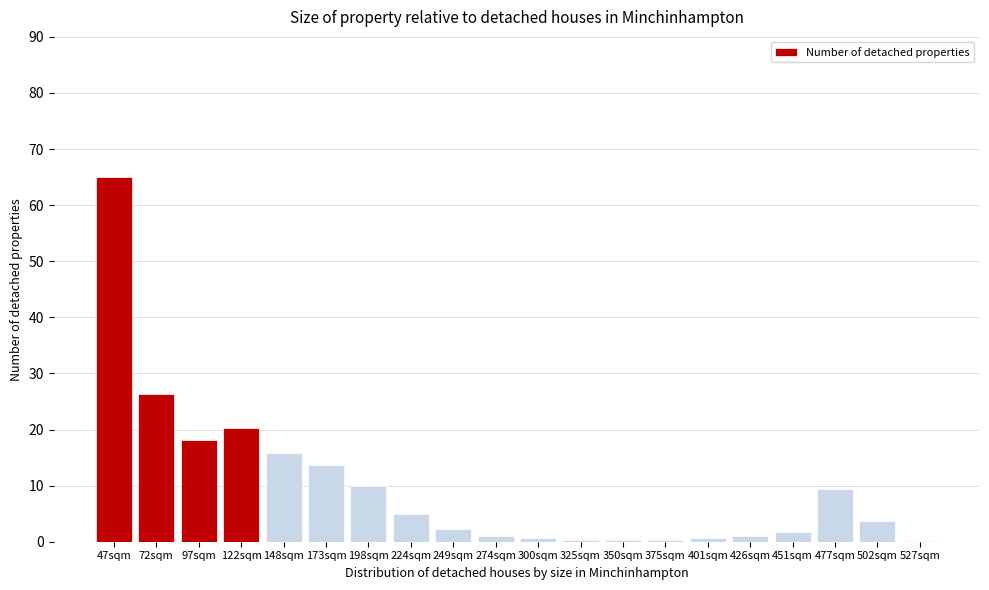

True or false: the data shows 0.4 at 375sqm.

True